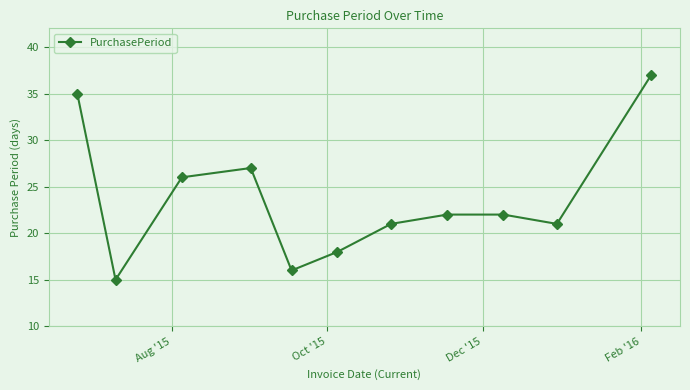

How many lines are shown in the chart?

1